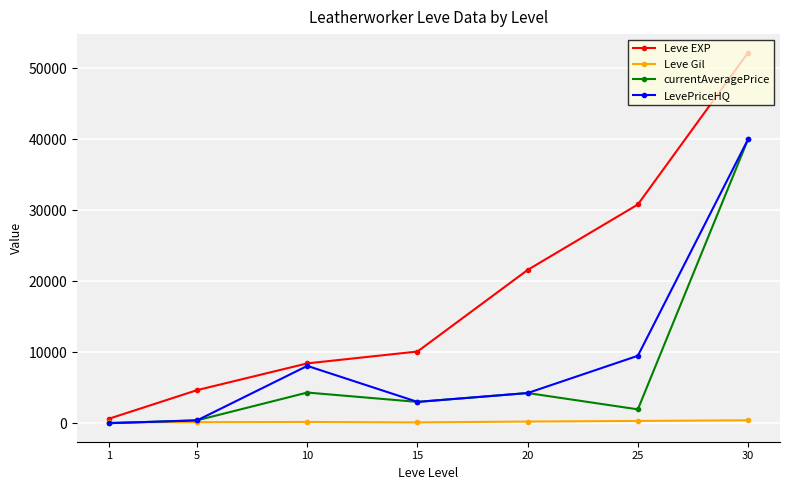

How many interior local peaks does the LevePriceHQ series have?

1